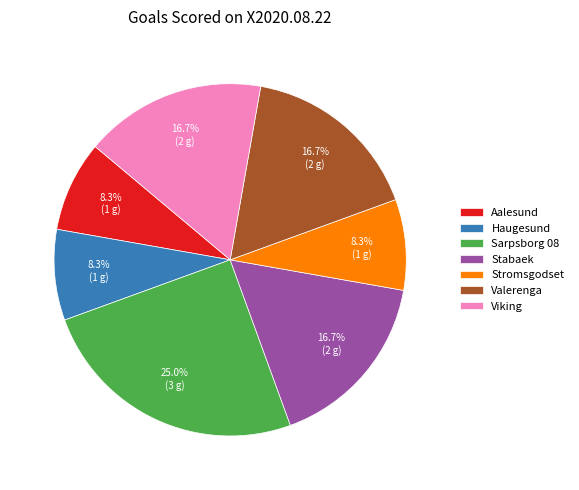

Does any single category account for the majority?

No